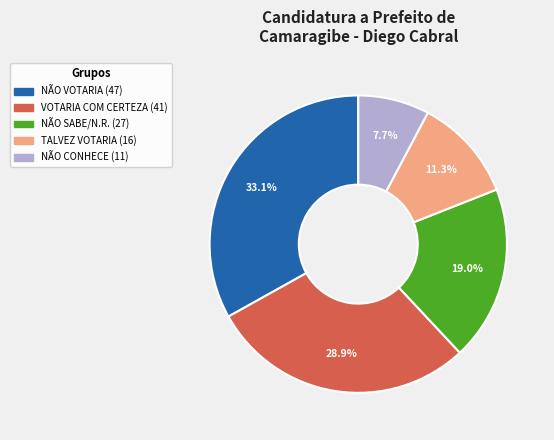

Is there a majority slice in this chart?

No